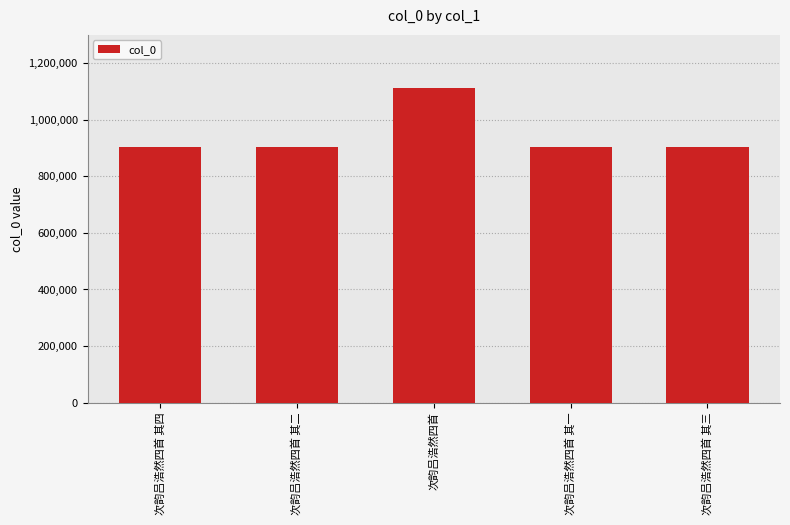

What is the greatest value displayed?

1113459